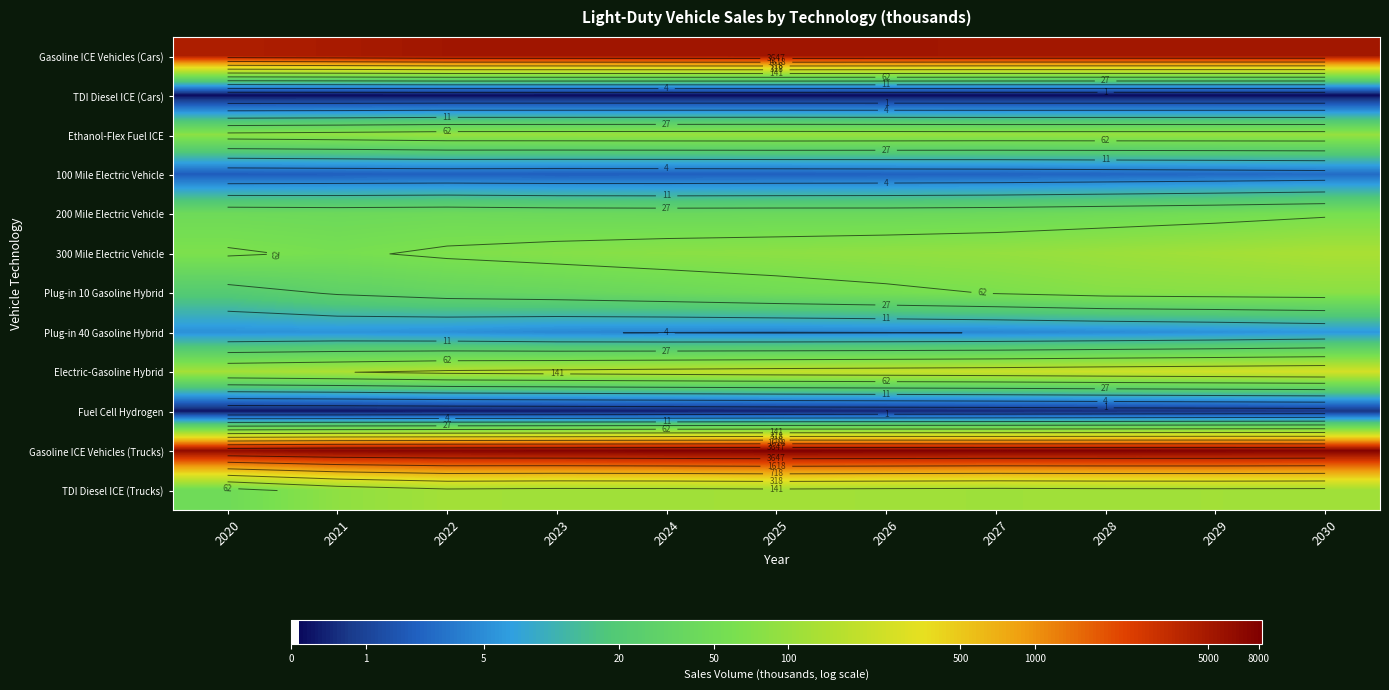

At which category is the sum across all series the highest?

2030